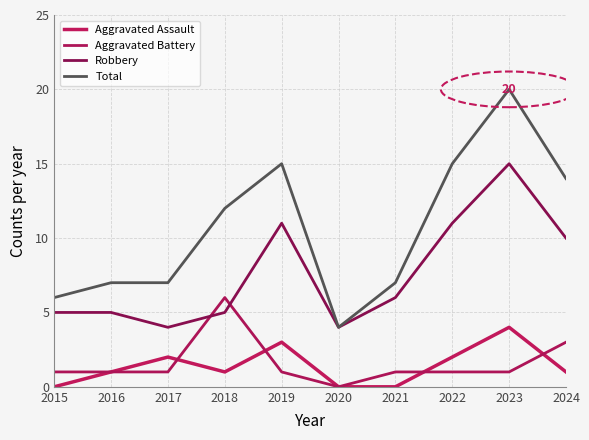

Reading right to left, extract all data points from this chart.

Aggravated Assault: 1	4	2	0	0	3	1	2	1	0
Aggravated Battery: 3	1	1	1	0	1	6	1	1	1
Robbery: 10	15	11	6	4	11	5	4	5	5
Total: 14	20	15	7	4	15	12	7	7	6